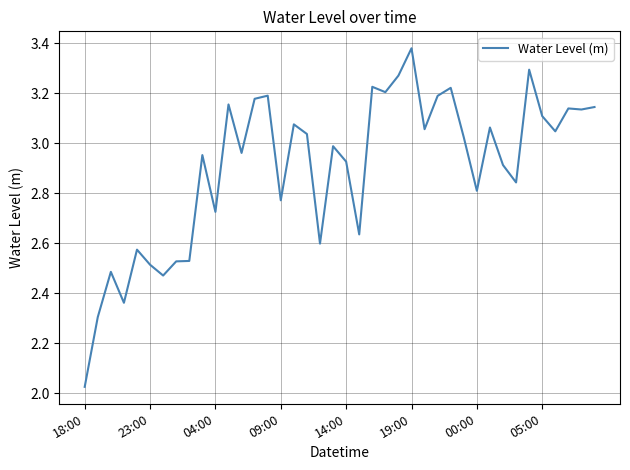

How many lines are shown in the chart?

1